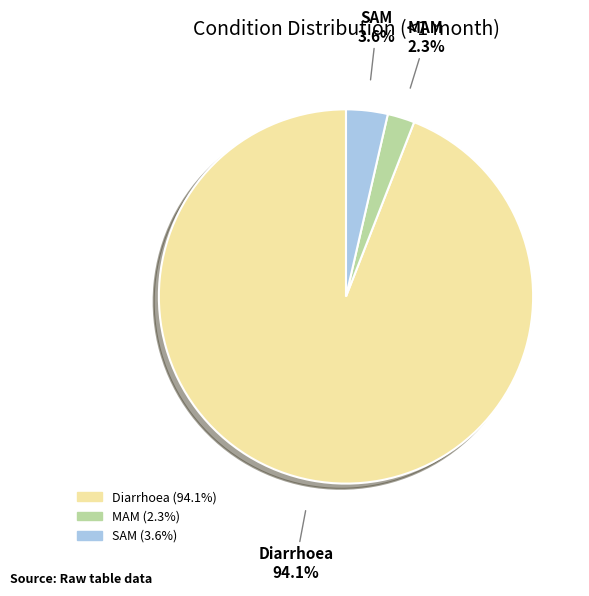

What percentage is the MAM slice, to the nearest percent?

2%